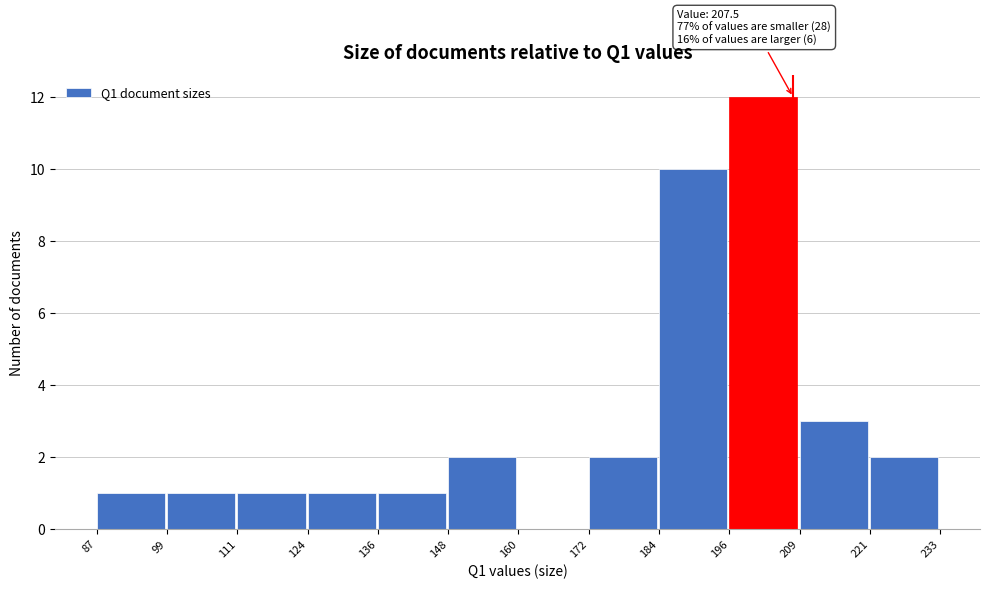

Which range on the x-axis has the tallest bar?

196 to 209